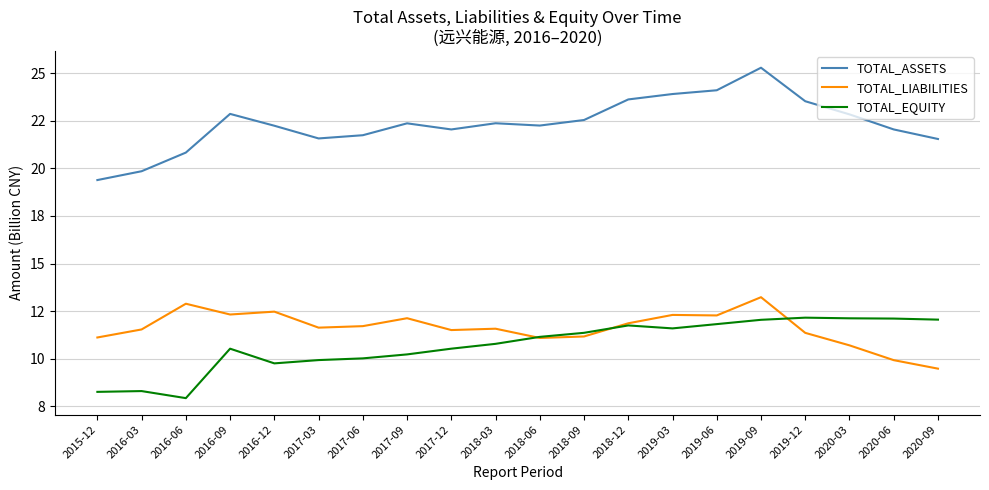

The value of TOTAL_EQUITY at 2015-12 is 8.3. True or false?

True